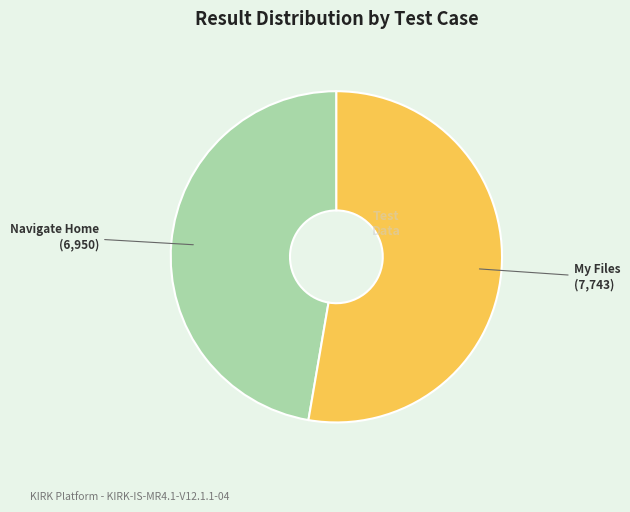

Which category accounts for the majority?

My Files